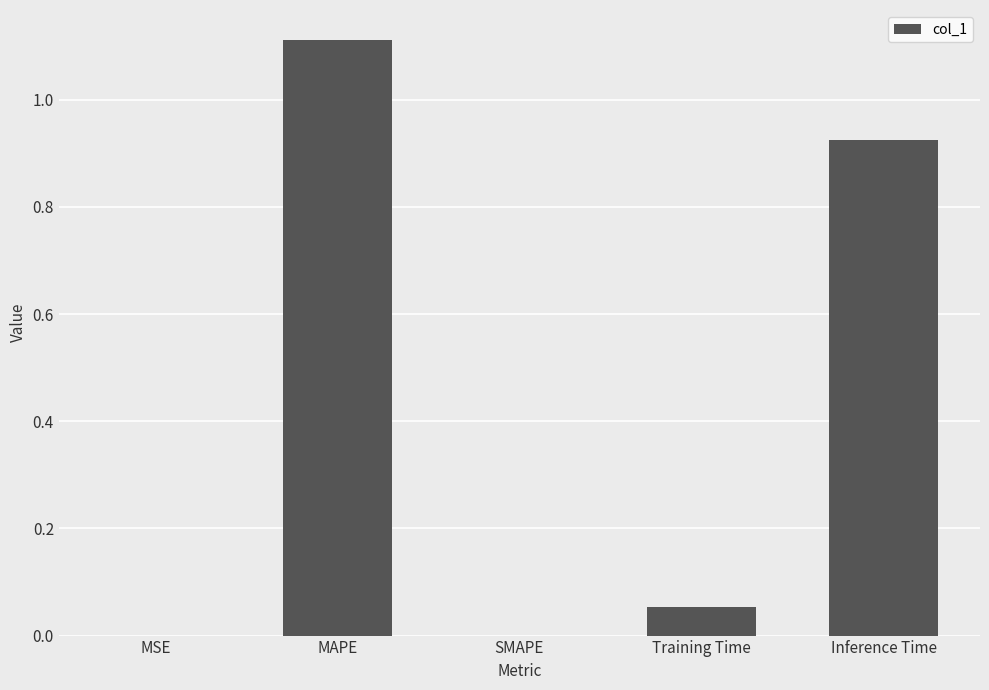

Between Inference Time and Training Time, which is larger?

Inference Time